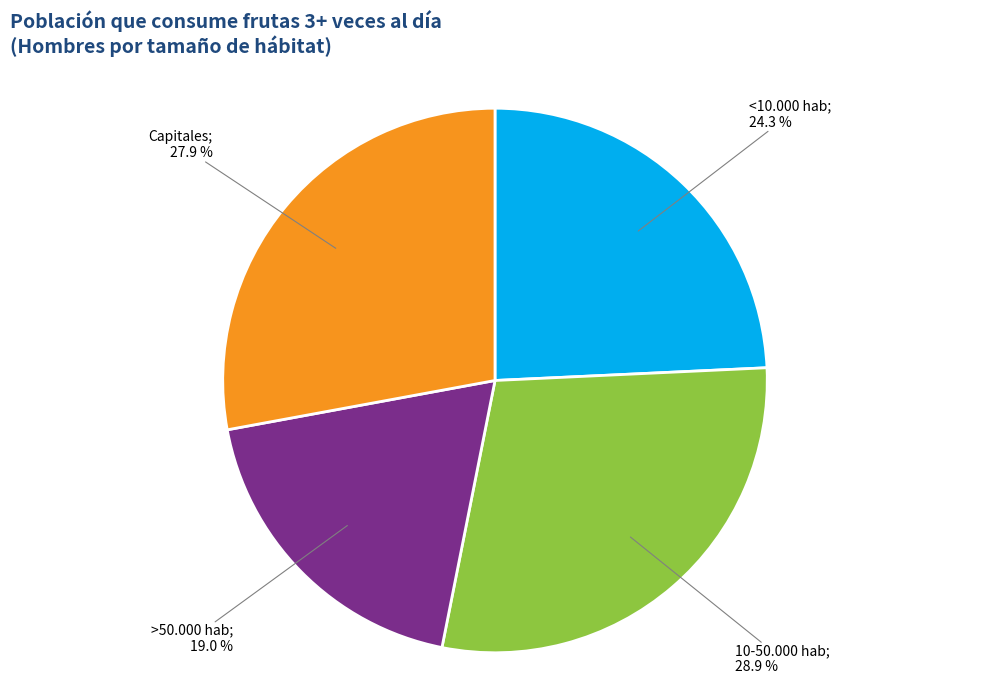

Is there any slice that represents more than half of the pie?

No